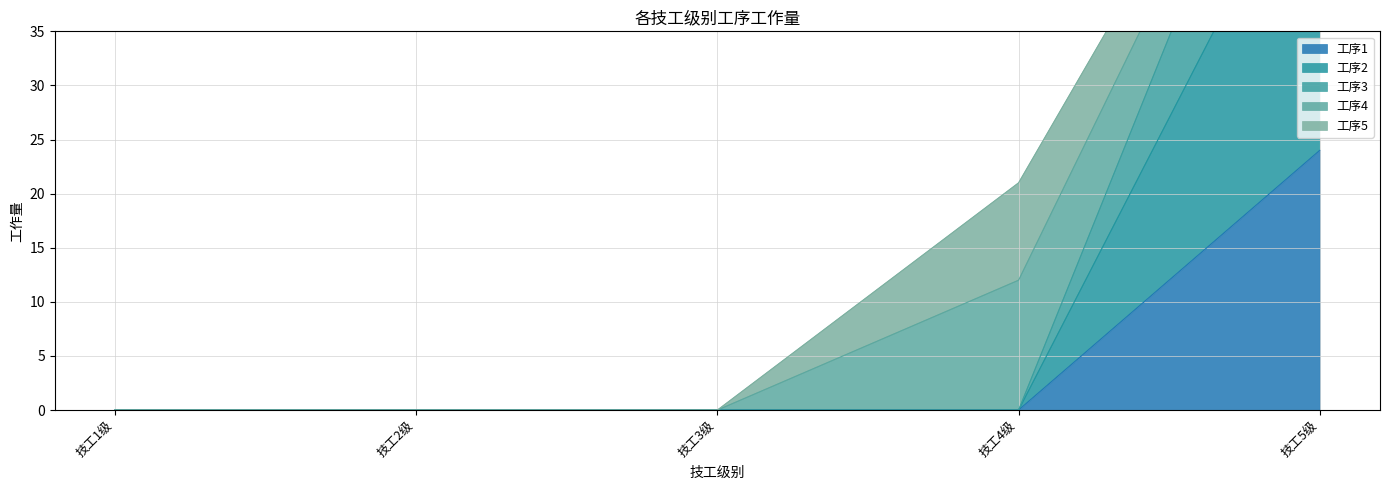

True or false: 工序3 has a value of 0 at 技工2级.

True